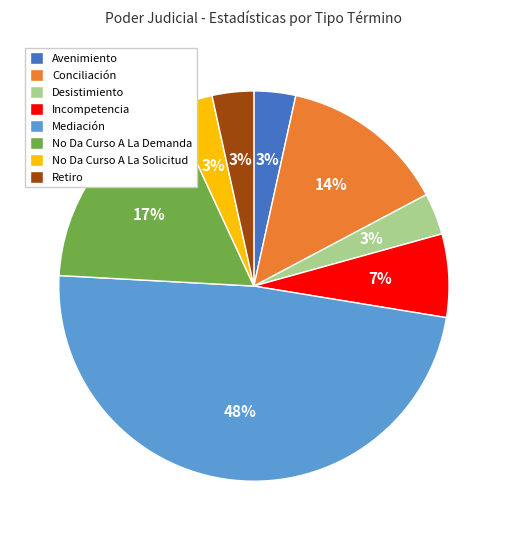

To the nearest percent, what is the average slice percentage?

12%